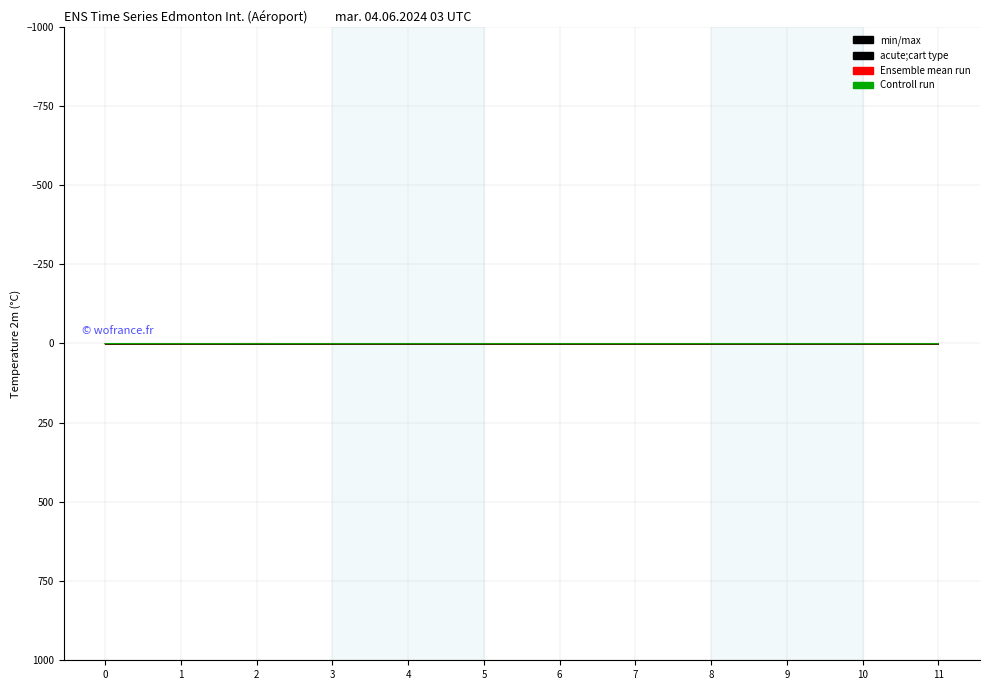

At which category is the sum across all series the highest?

1